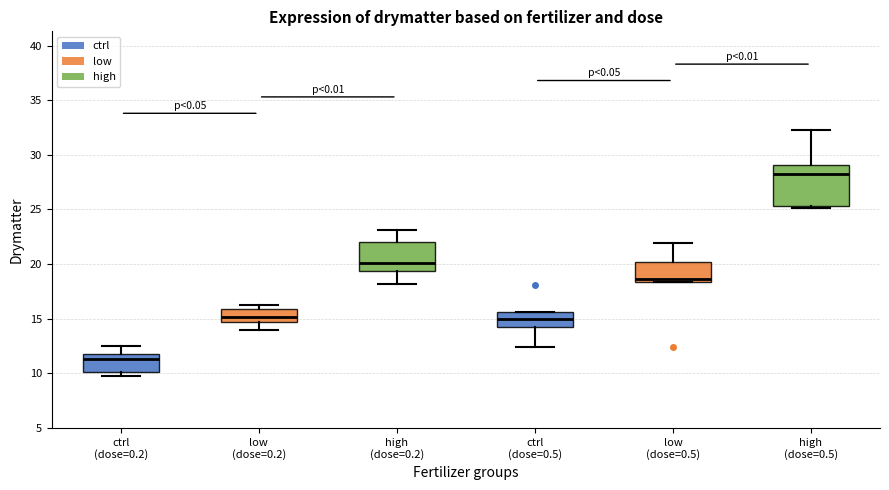

Where does the median line of the box for ctrl (dose=0.5) sit on the y-axis? The values are not printed on the chart, so give them approximately, as read against the axis.

15.0